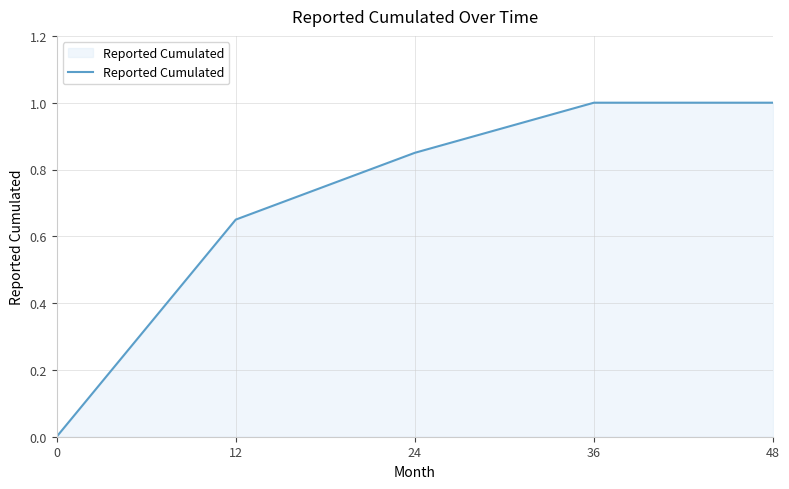

The value at 48 is 1.7. True or false?

False